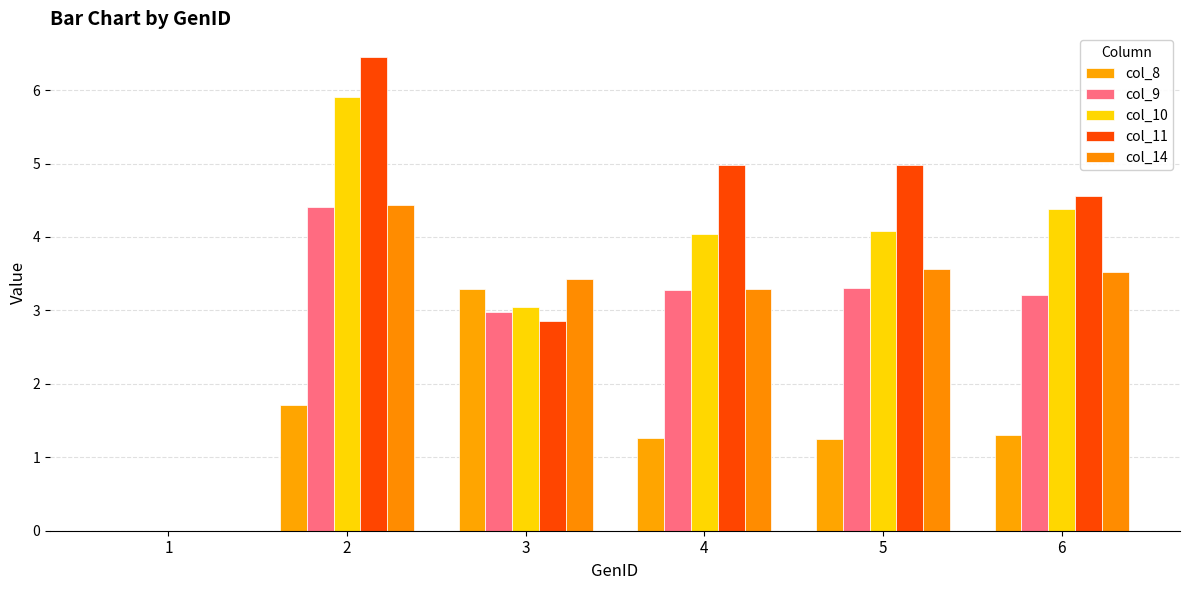

At which label is col_14 closest to 2?

4